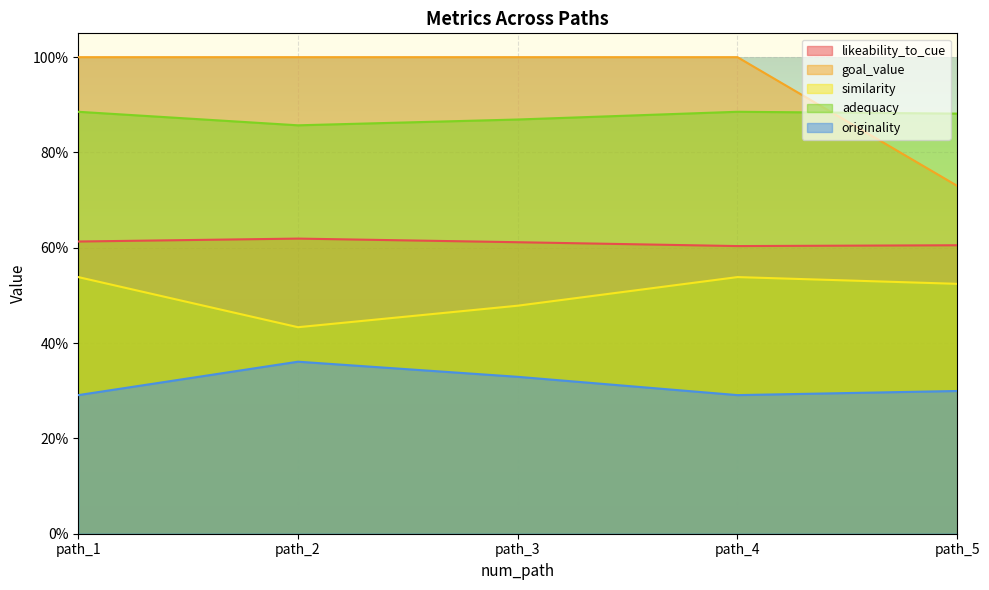

The value of goal_value at path_5 is 0.4. True or false?

False